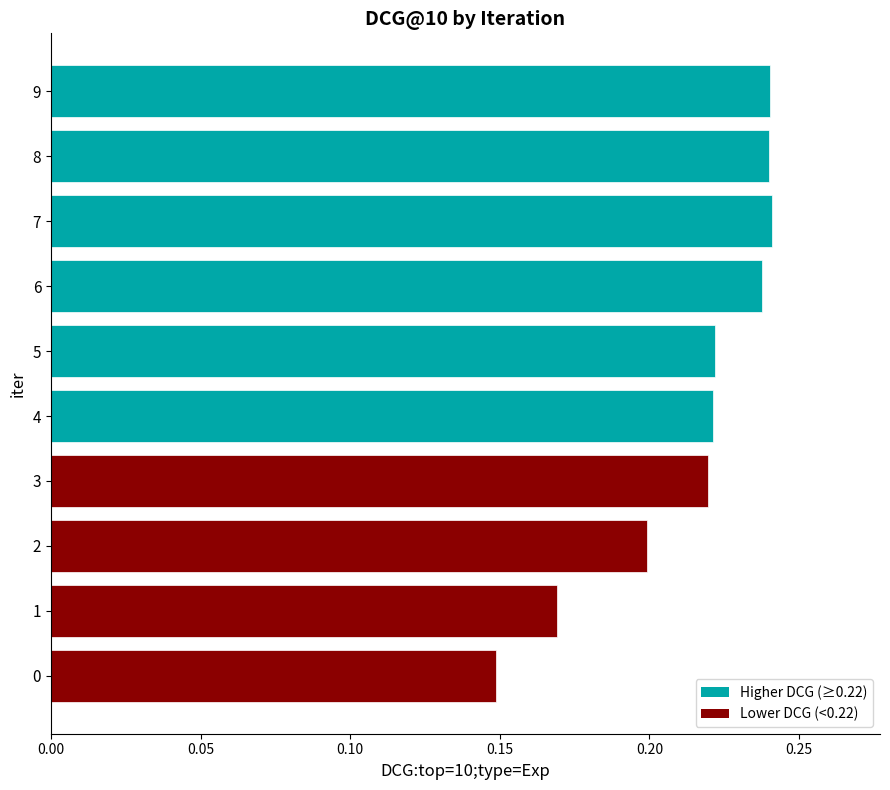

What is the sum of all values?

2.1